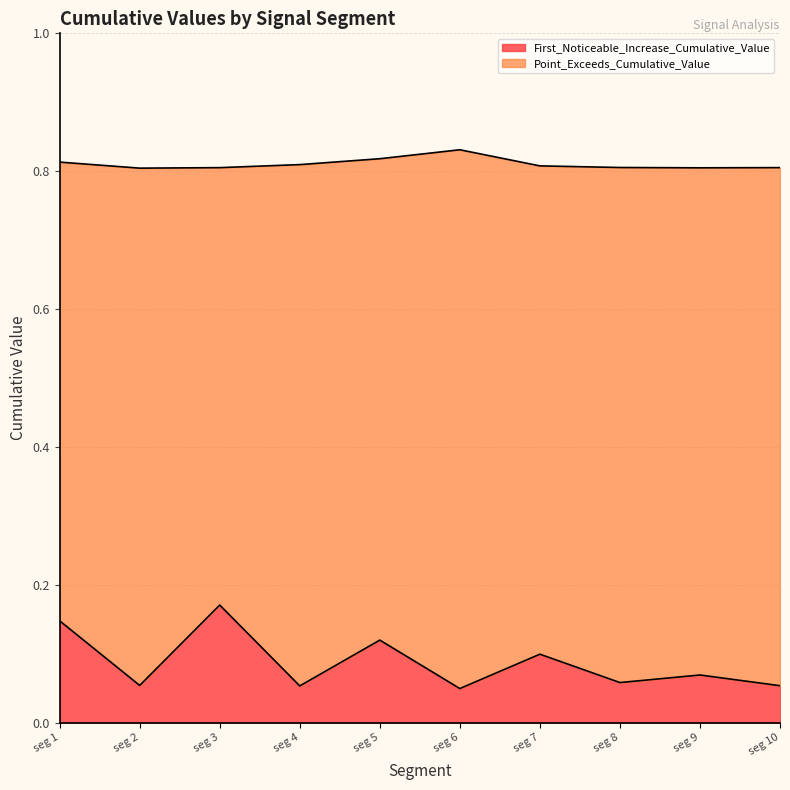

Is it true that First_Noticeable_Increase_Cumulative_Value equals 0.0 at seg 9?

False